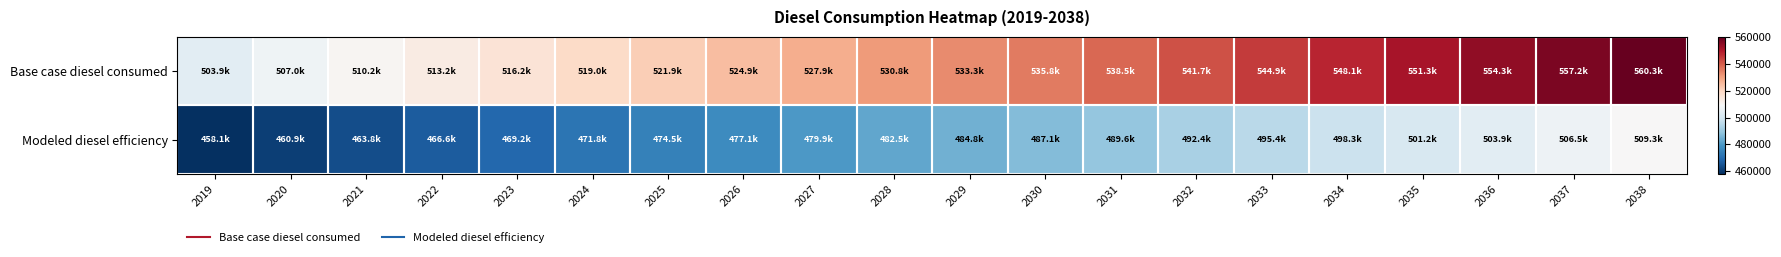

Reading left to right, what are all the values shown in this chart?

Base case diesel consumed: 2019=503862.0	2020=507008.0	2021=510227.1	2022=513226.7	2023=516153.1	2024=519006.4	2025=521932.9	2026=524859.3	2027=527859.0	2028=530785.4	2029=533272.9	2030=535833.5	2031=538540.5	2032=541686.4	2033=544905.5	2034=548124.6	2035=551270.6	2036=554343.4	2037=557196.6	2038=560269.4
Modeled diesel efficiency: 2019=458056.4	2020=460916.3	2021=463842.8	2022=466569.7	2023=469230.1	2024=471824.0	2025=474484.4	2026=477144.9	2027=479871.8	2028=482532.2	2029=484793.5	2030=487121.4	2031=489582.3	2032=492442.2	2033=495368.7	2034=498295.1	2035=501155.1	2036=503948.5	2037=506542.4	2038=509335.8